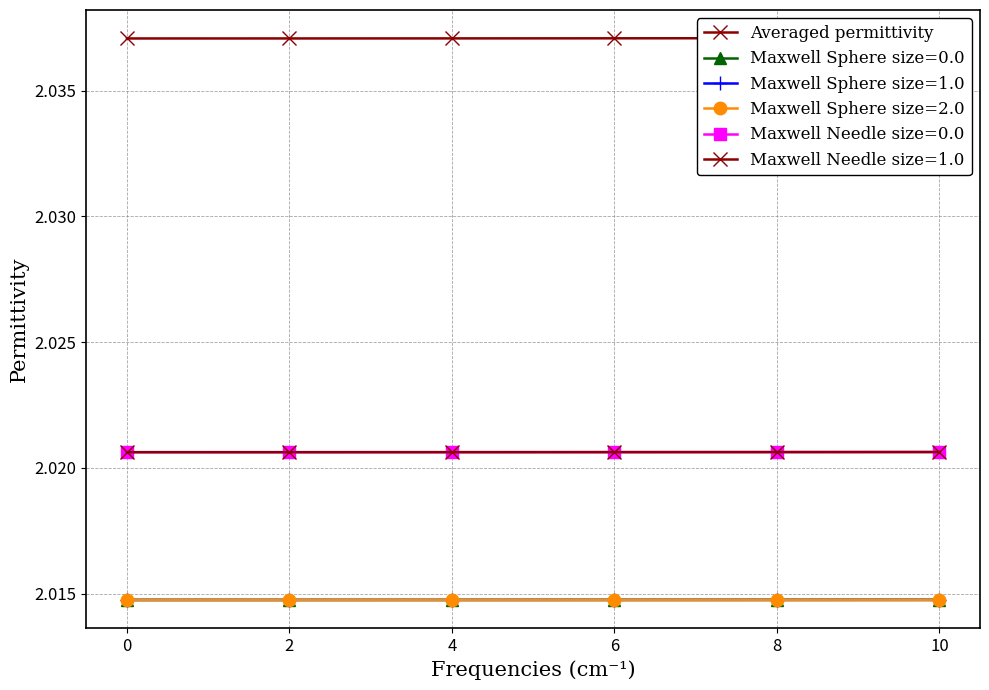

Reading left to right, transcribe all the data shown in this chart.

2.0	2.0	2.0	2.0	2.0	2.0